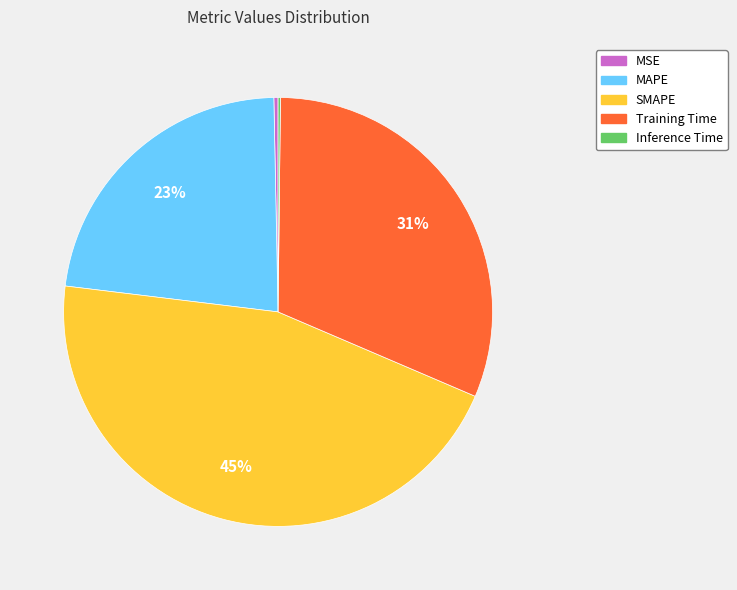

Which slice is the largest?

SMAPE